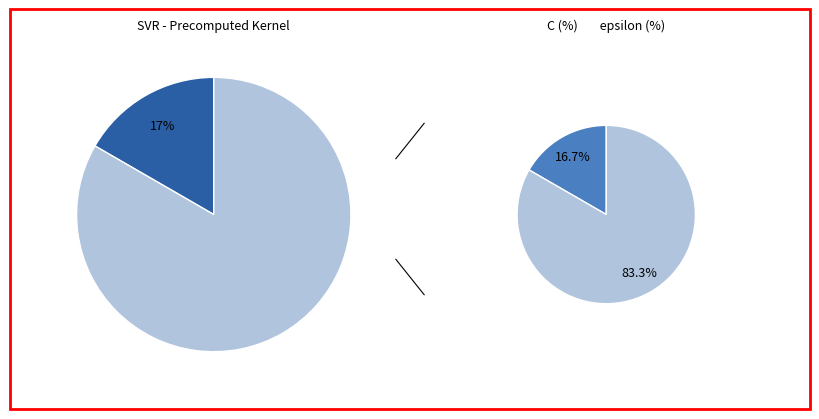

The C slice represents 4% of the pie. True or false?

False